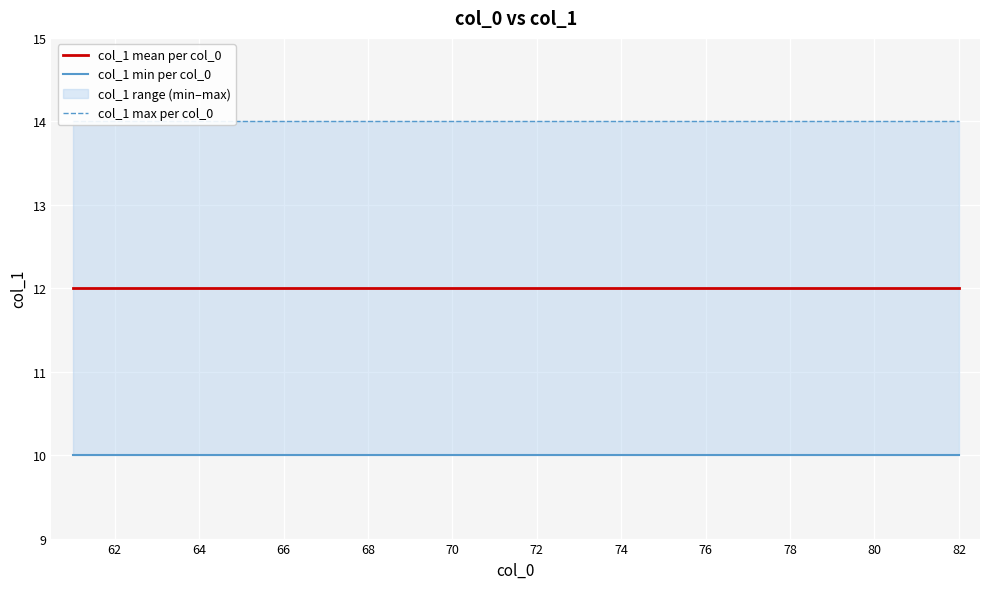

True or false: col_1 min per col_0 and col_1 max per col_0 intersect in this chart.

False